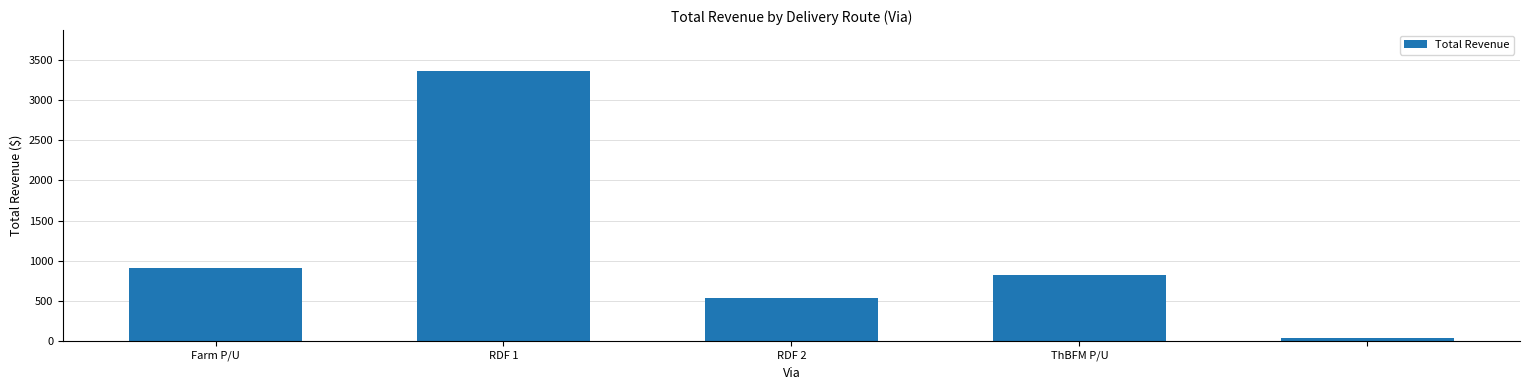

What is the value of the 3rd bar from the left?

538.0